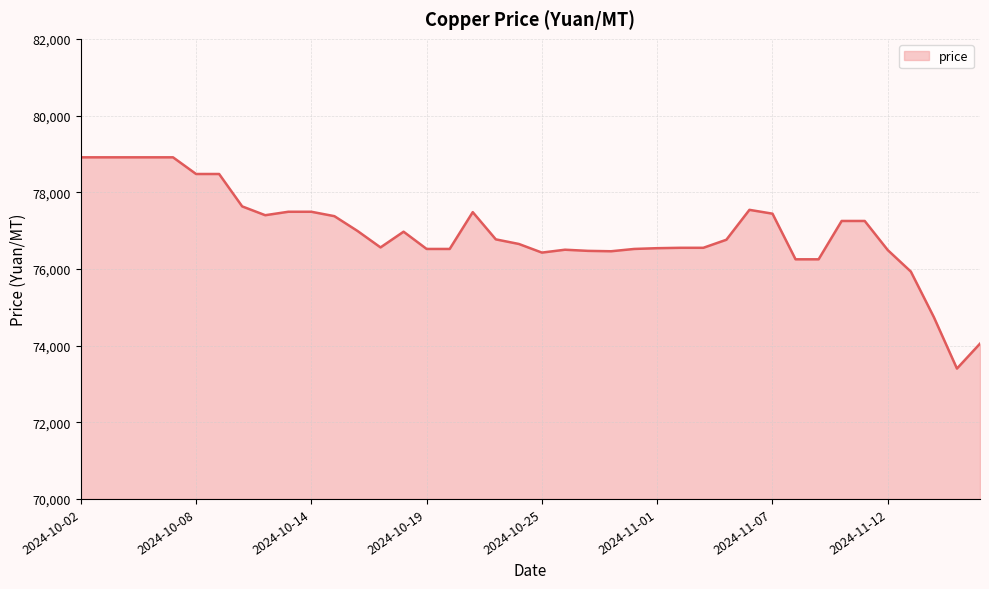

What is the difference between the maximum and minimum values?

5510